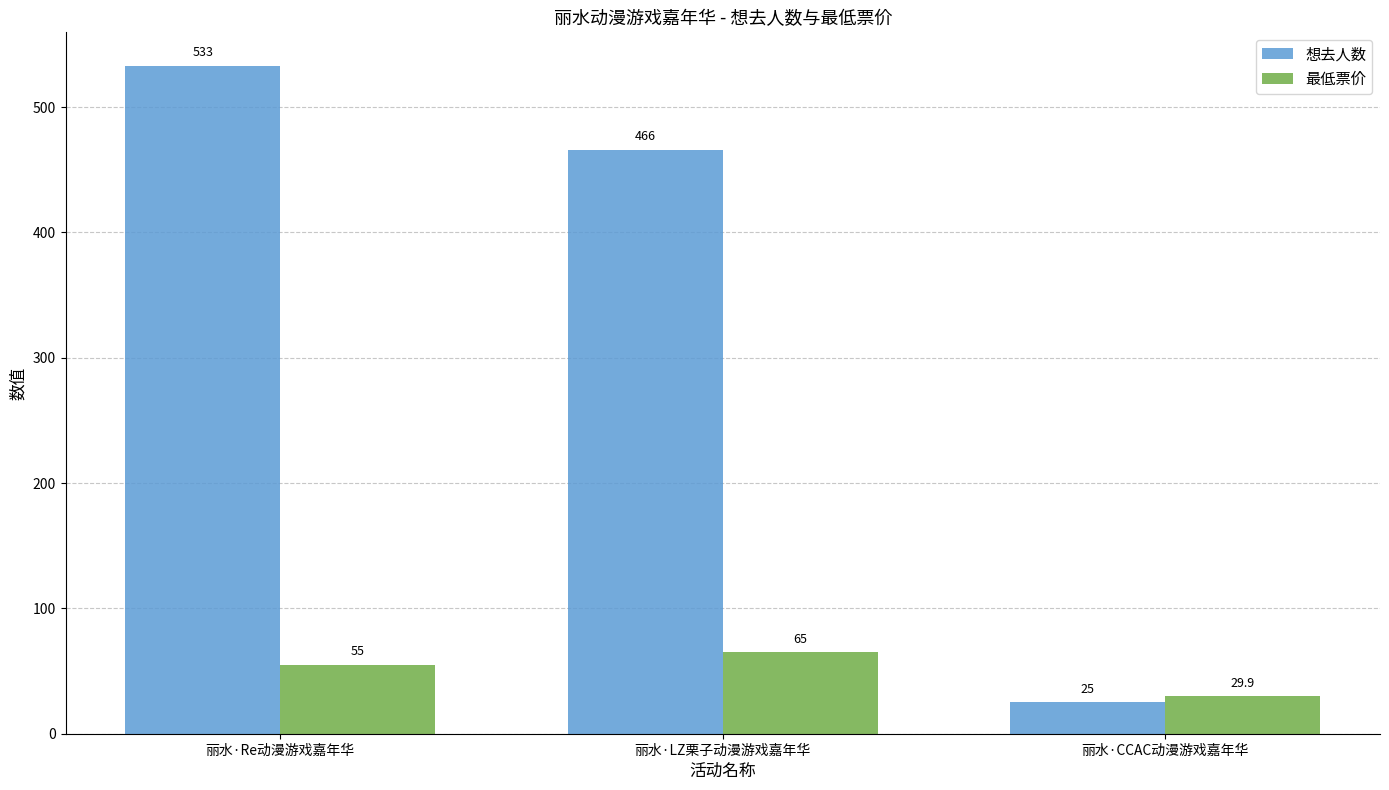

List the series in order of their peak value, lowest first.

最低票价, 想去人数